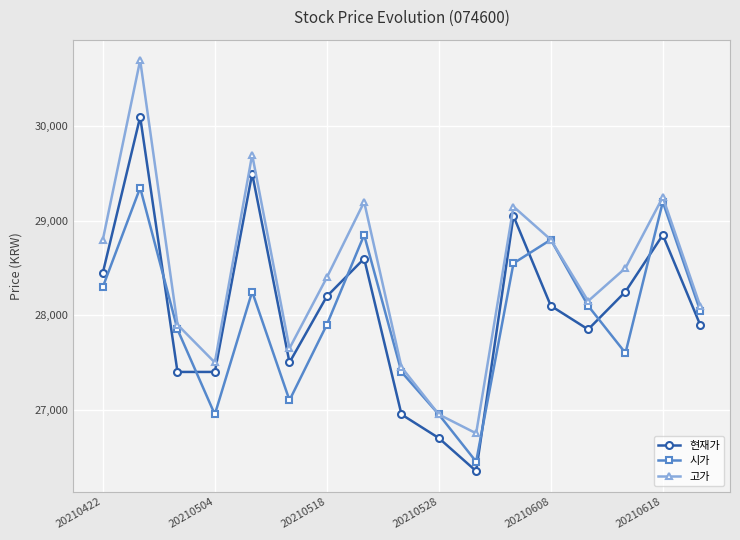

What is the value of the 현재가 point at the 1st from the left?

28450